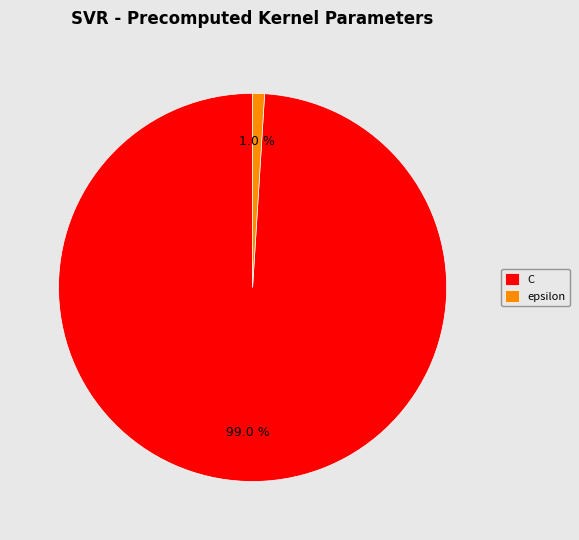

What percentage is the epsilon slice, to the nearest percent?

1%